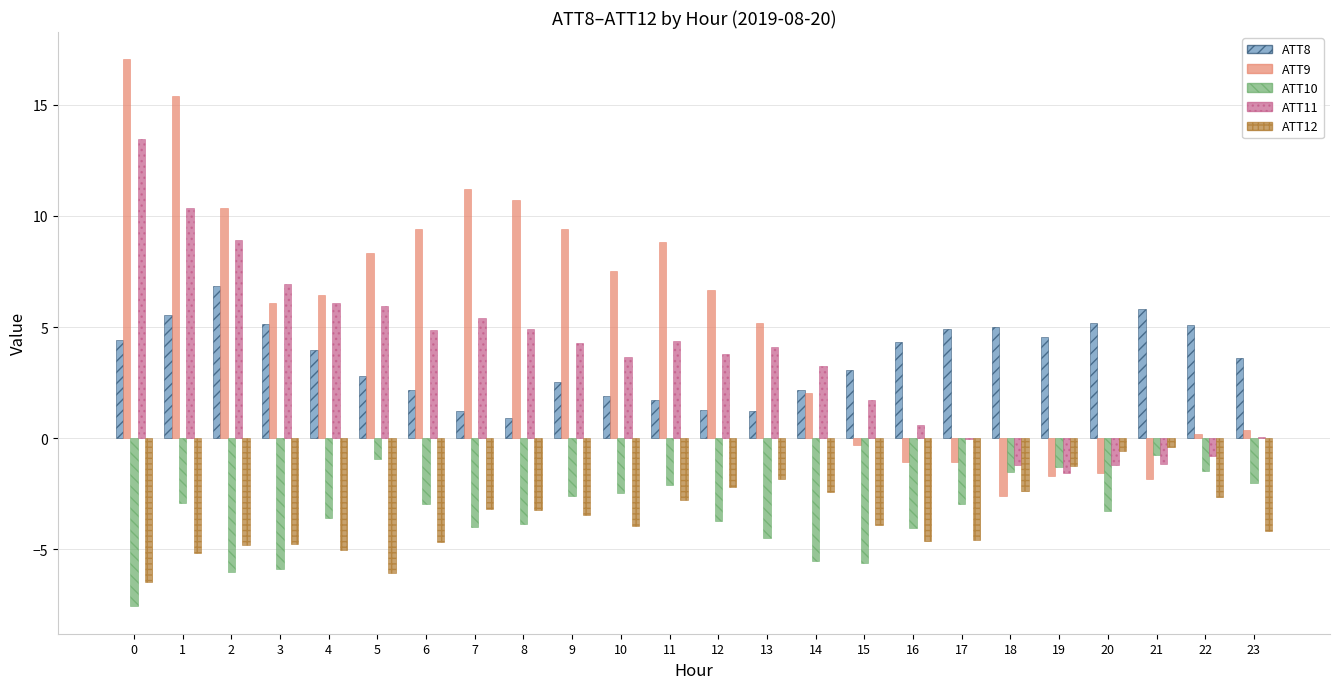

What is the total value across all series at 15?

-5.0